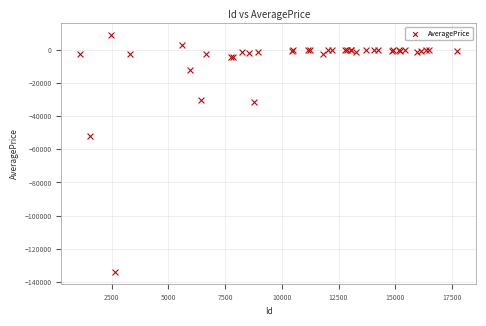

What Y value in the scatter plot is closest to -62636?

-52018.5